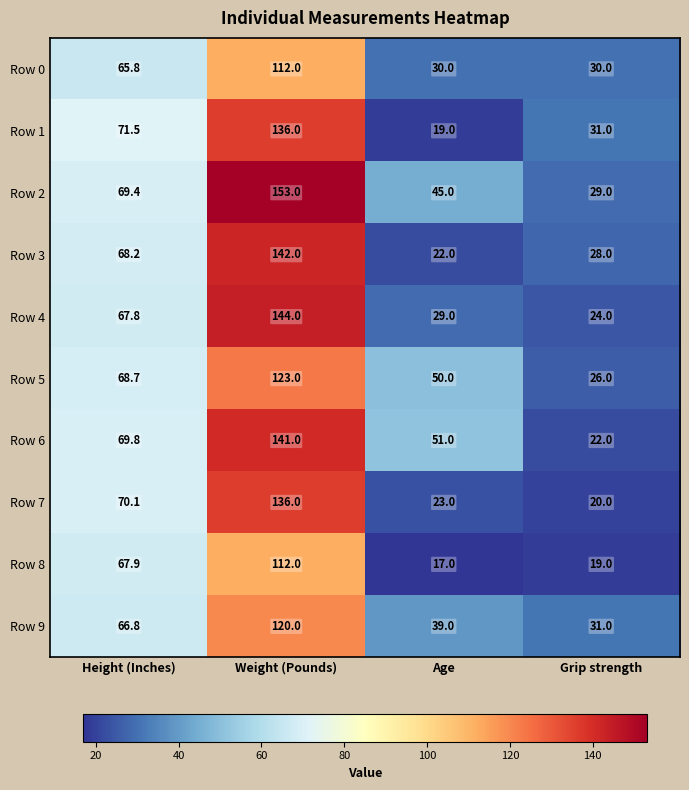

What is the maximum value for Row 4?

144.0